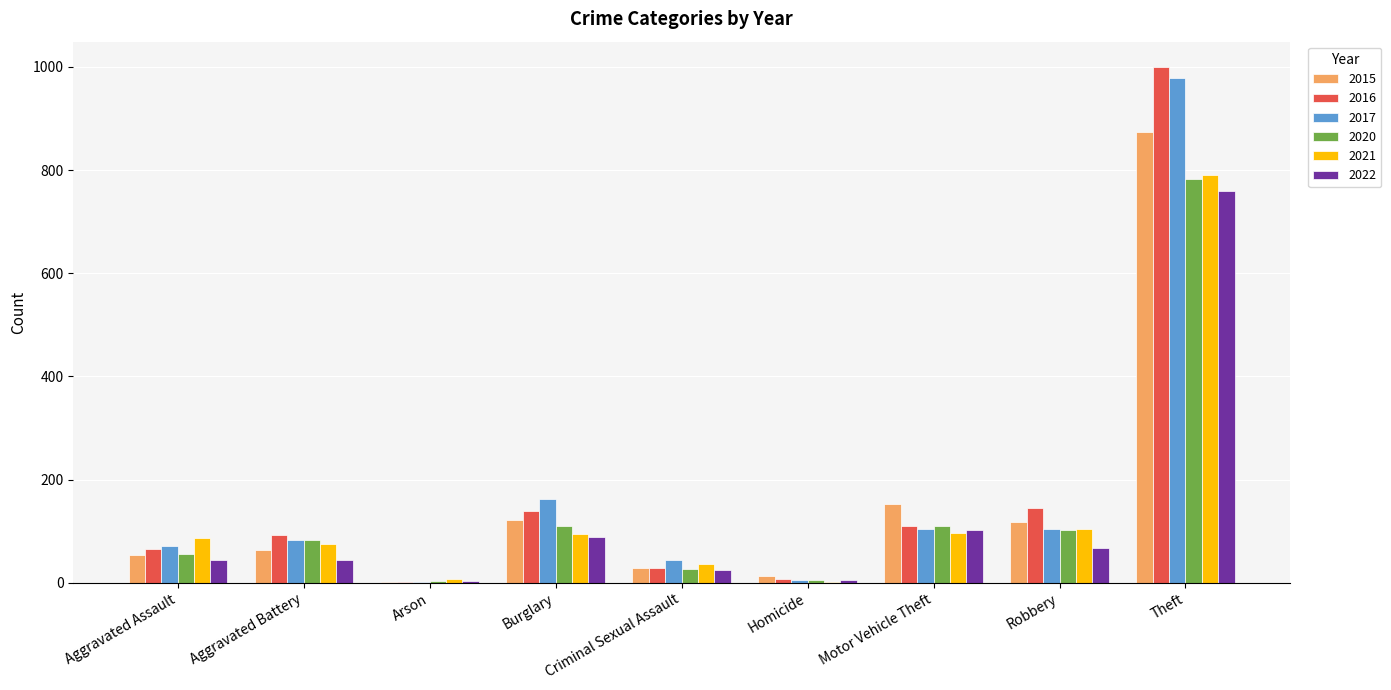

How many distinct data groups are displayed?

6